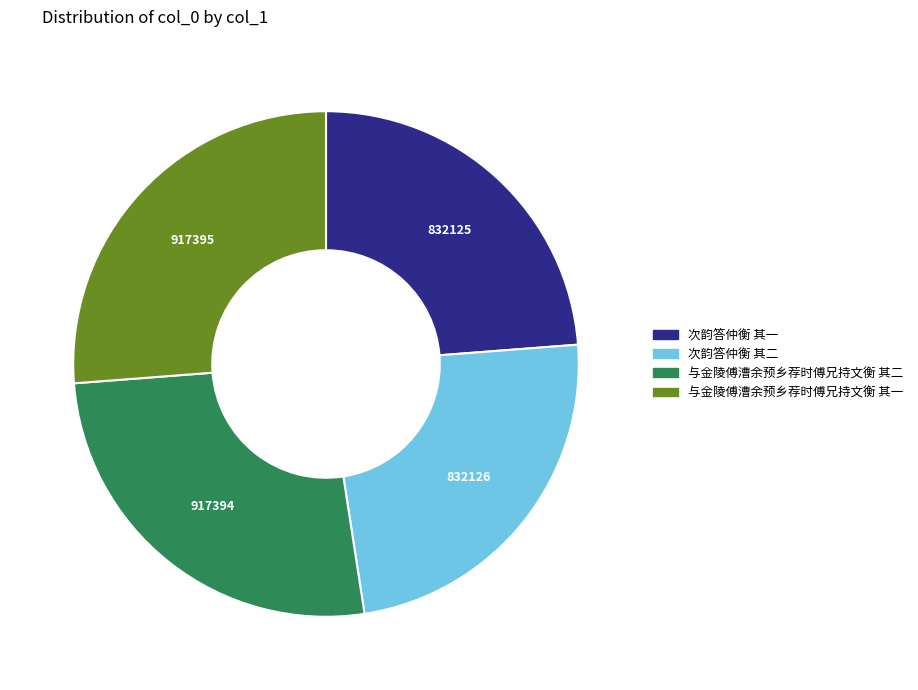

Approximately how many times larger is the value at 与金陵傅漕余预乡荐时傅兄持文衡 其二 compared to 与金陵傅漕余预乡荐时傅兄持文衡 其一?

1.0